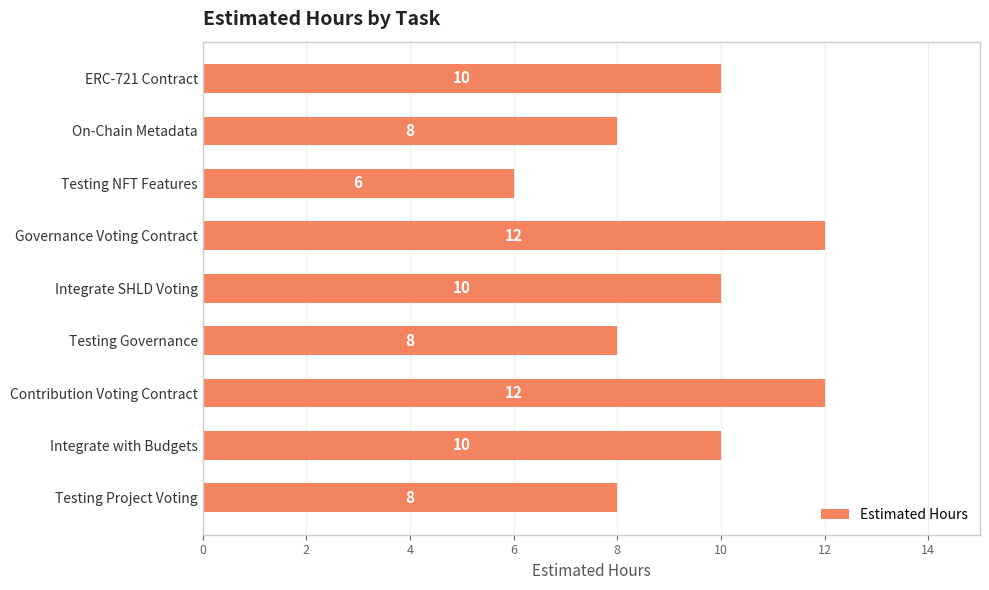

Reading top to bottom, what are all the values shown in this chart?

10	8	6	12	10	8	12	10	8